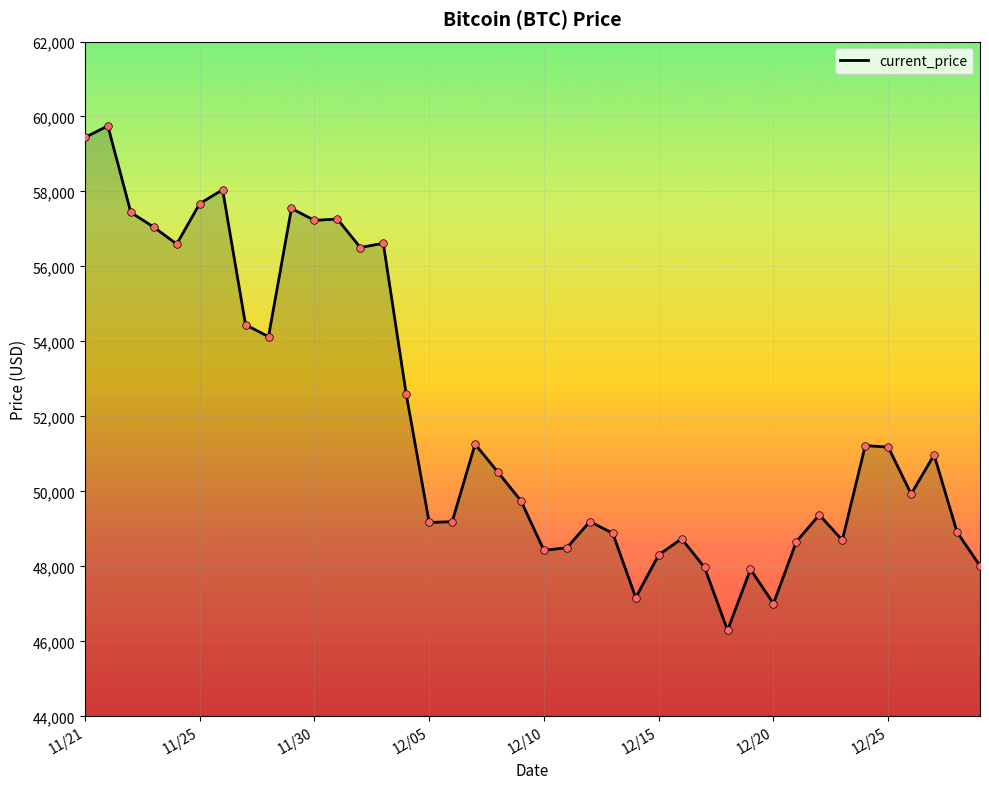

What is the greatest value displayed?

59749